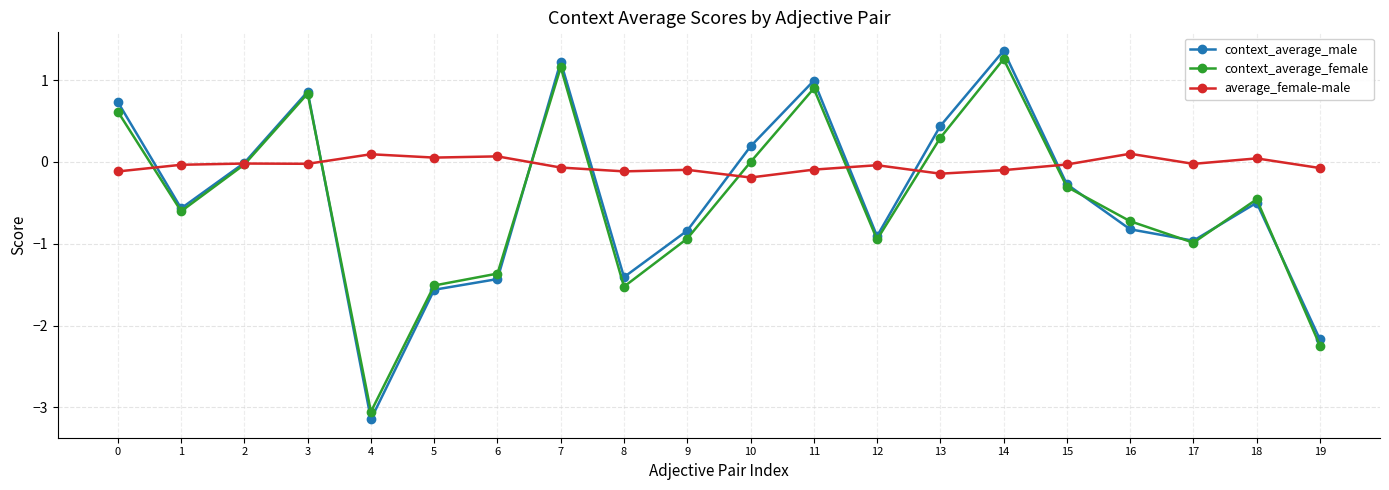

Which series has the widest spread of values?

context_average_male